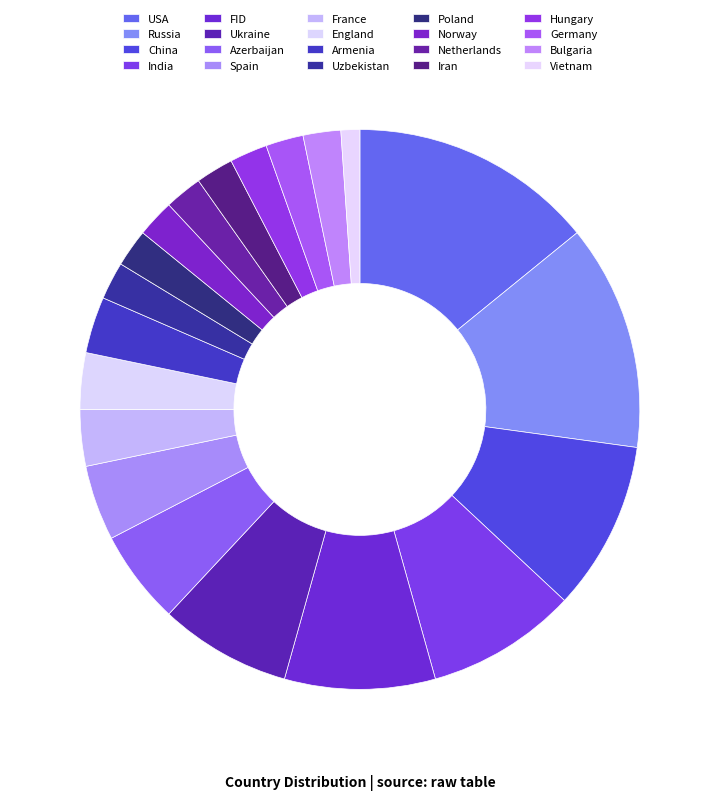

Count the number of slices in the pie.

20